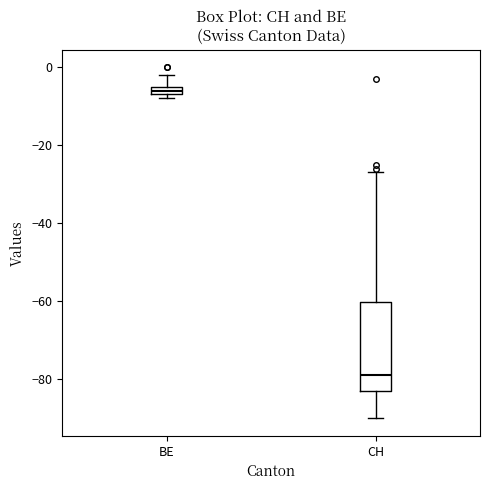

Where is the upper edge of the box for CH on the y-axis? The values are not printed on the chart, so give them approximately, as read against the axis.

-60